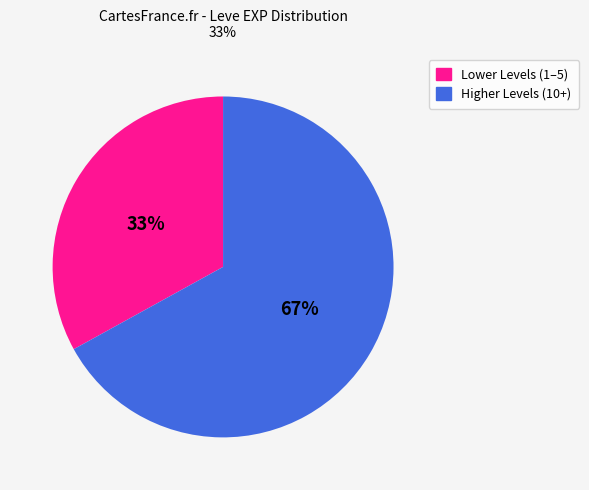

Is there any slice that represents more than half of the pie?

Yes